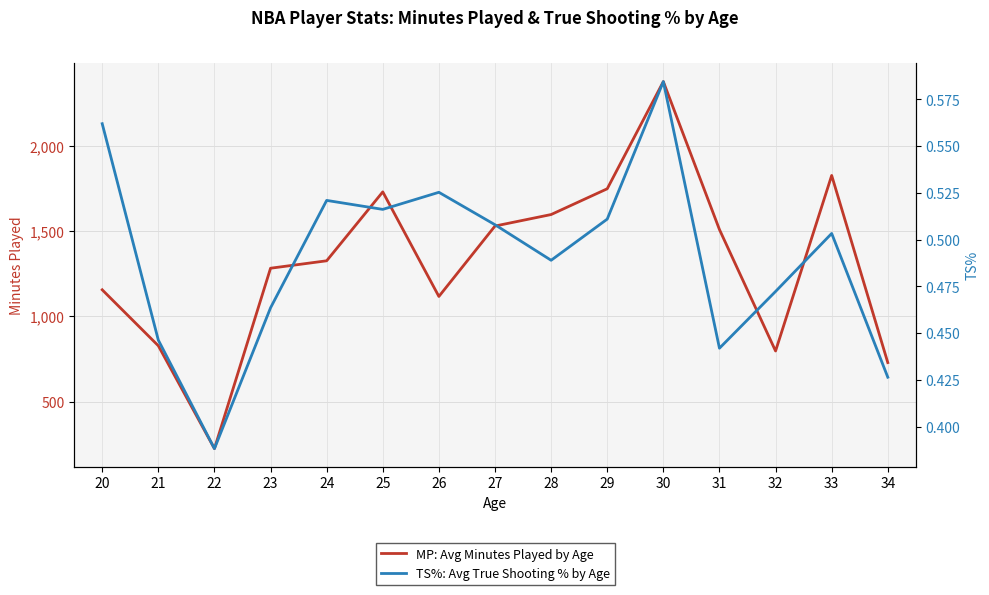

The value of TS%: Avg True Shooting % by Age at 25 is 0.4. True or false?

False